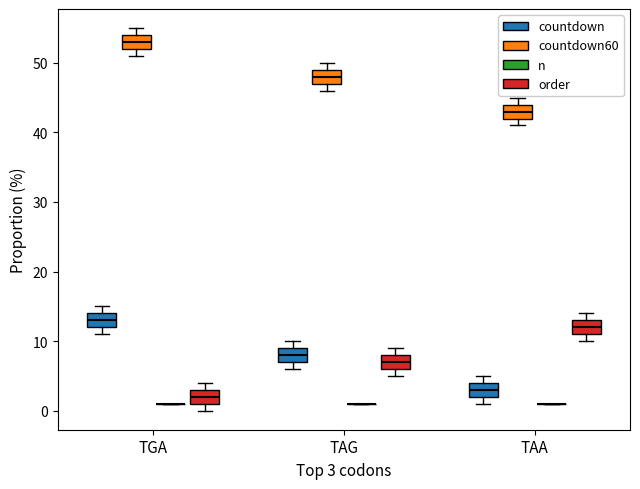

Reading left to right, read every box against the y-axis: the position of its median line, the range the box covers, and the ends of its whiskers. The values are not printed on the chart, so give them approximately, as read against the axis.

TGA (countdown): median 13, box 12 to 14, whiskers 11 to 15
TGA (countdown60): median 53, box 52 to 54, whiskers 51 to 55
TGA (n): box collapsed to a line at 1, whiskers 1 to 1
TGA (order): median 2, box 1 to 3, whiskers 0 to 4
TAG (countdown): median 8, box 7 to 9, whiskers 6 to 10
TAG (countdown60): median 48, box 47 to 49, whiskers 46 to 50
TAG (n): box collapsed to a line at 1, whiskers 1 to 1
TAG (order): median 7, box 6 to 8, whiskers 5 to 9
TAA (countdown): median 3, box 2 to 4, whiskers 1 to 5
TAA (countdown60): median 43, box 42 to 44, whiskers 41 to 45
TAA (n): box collapsed to a line at 1, whiskers 1 to 1
TAA (order): median 12, box 11 to 13, whiskers 10 to 14